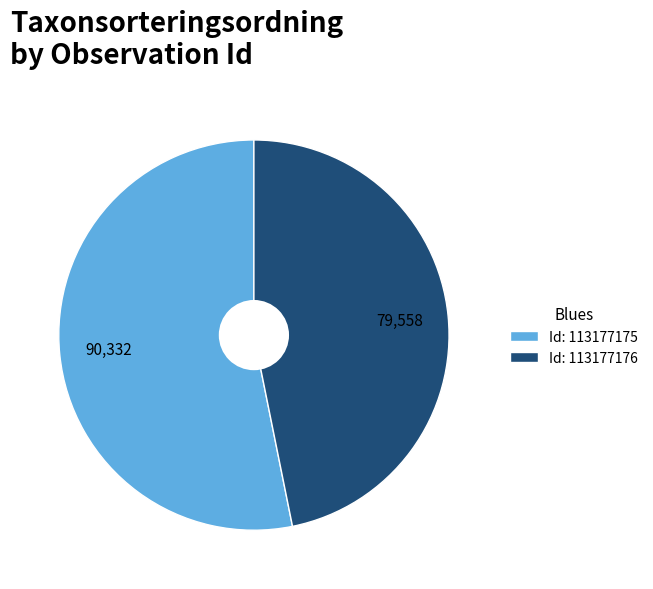

Between Id: 113177175 and Id: 113177176, which is larger?

Id: 113177175